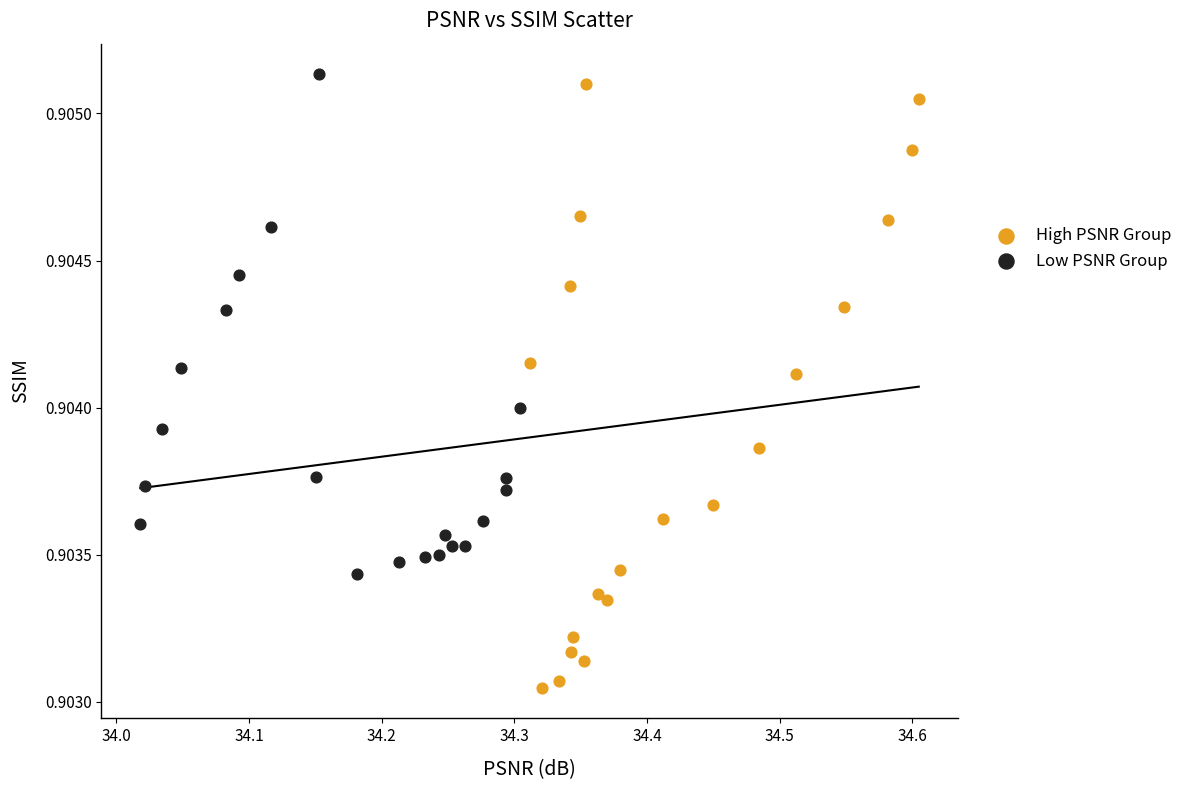

What are all the series names shown in the legend?

High PSNR Group, Low PSNR Group